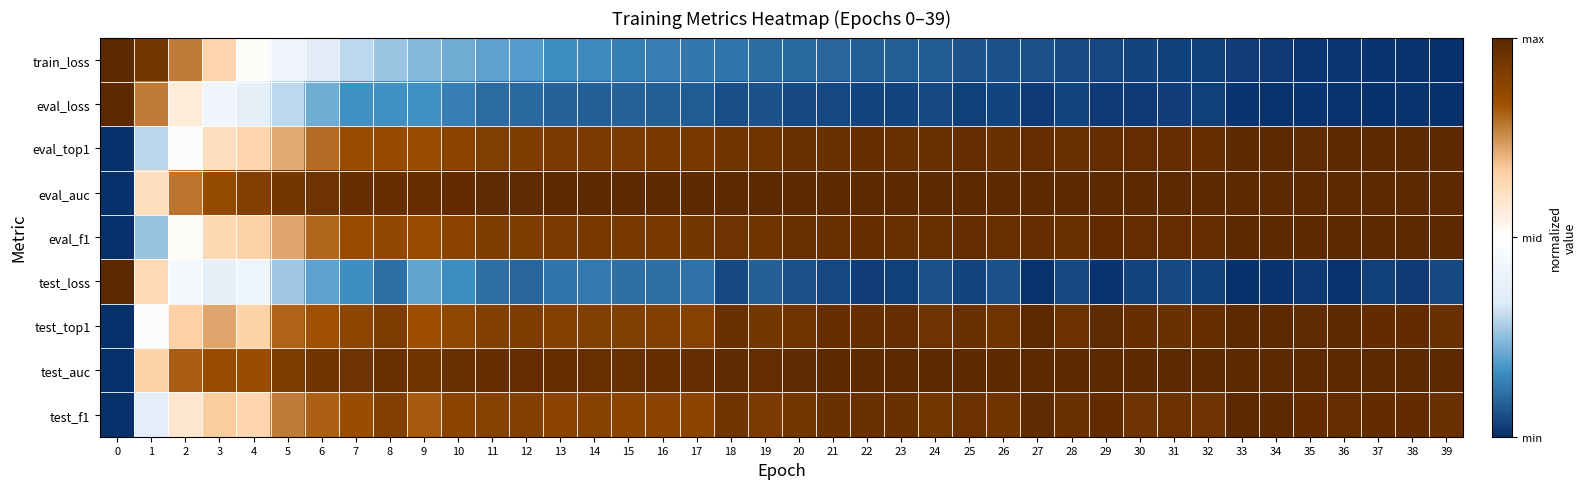

What is the spread (max minus min) of values at 27?

1.0